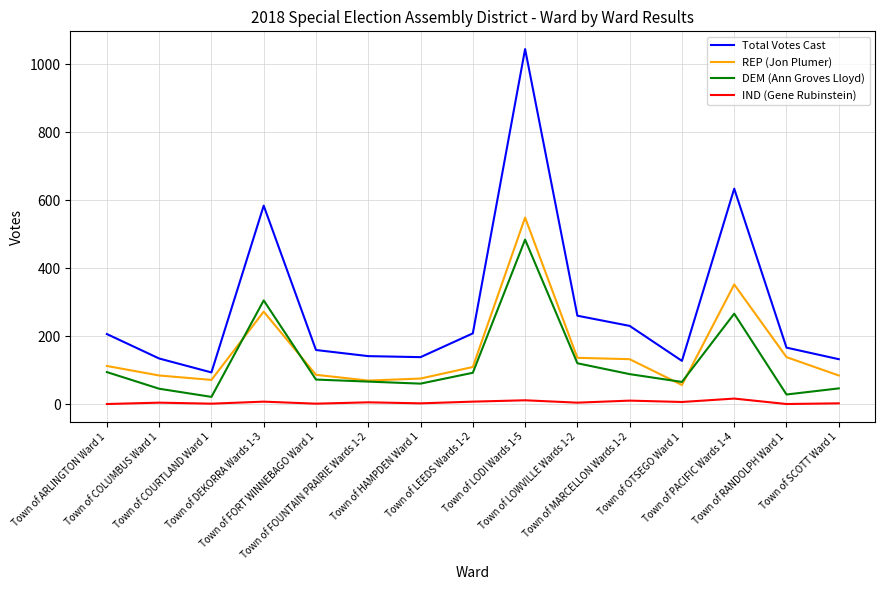

What is the minimum value for REP (Jon Plumer)?

56